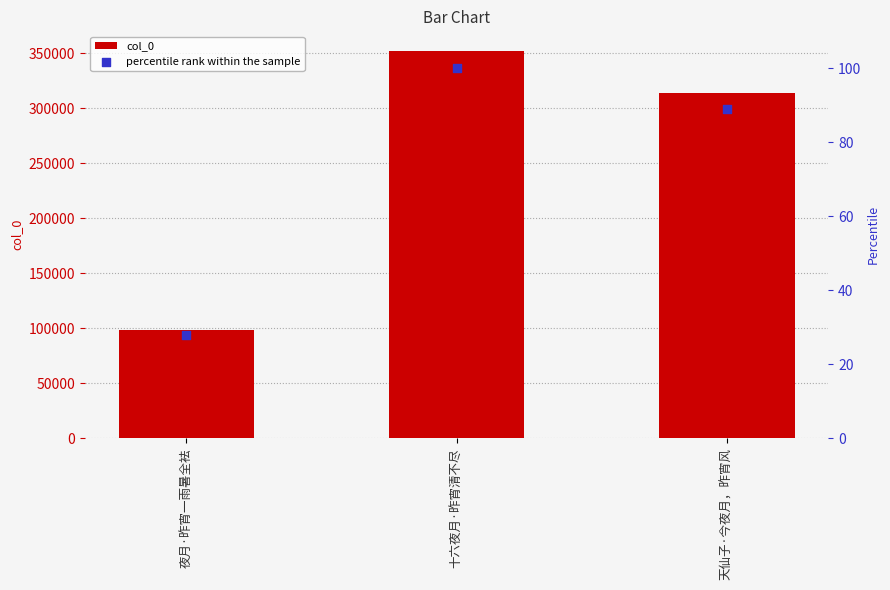

Which series has the largest total across all categories?

col_0